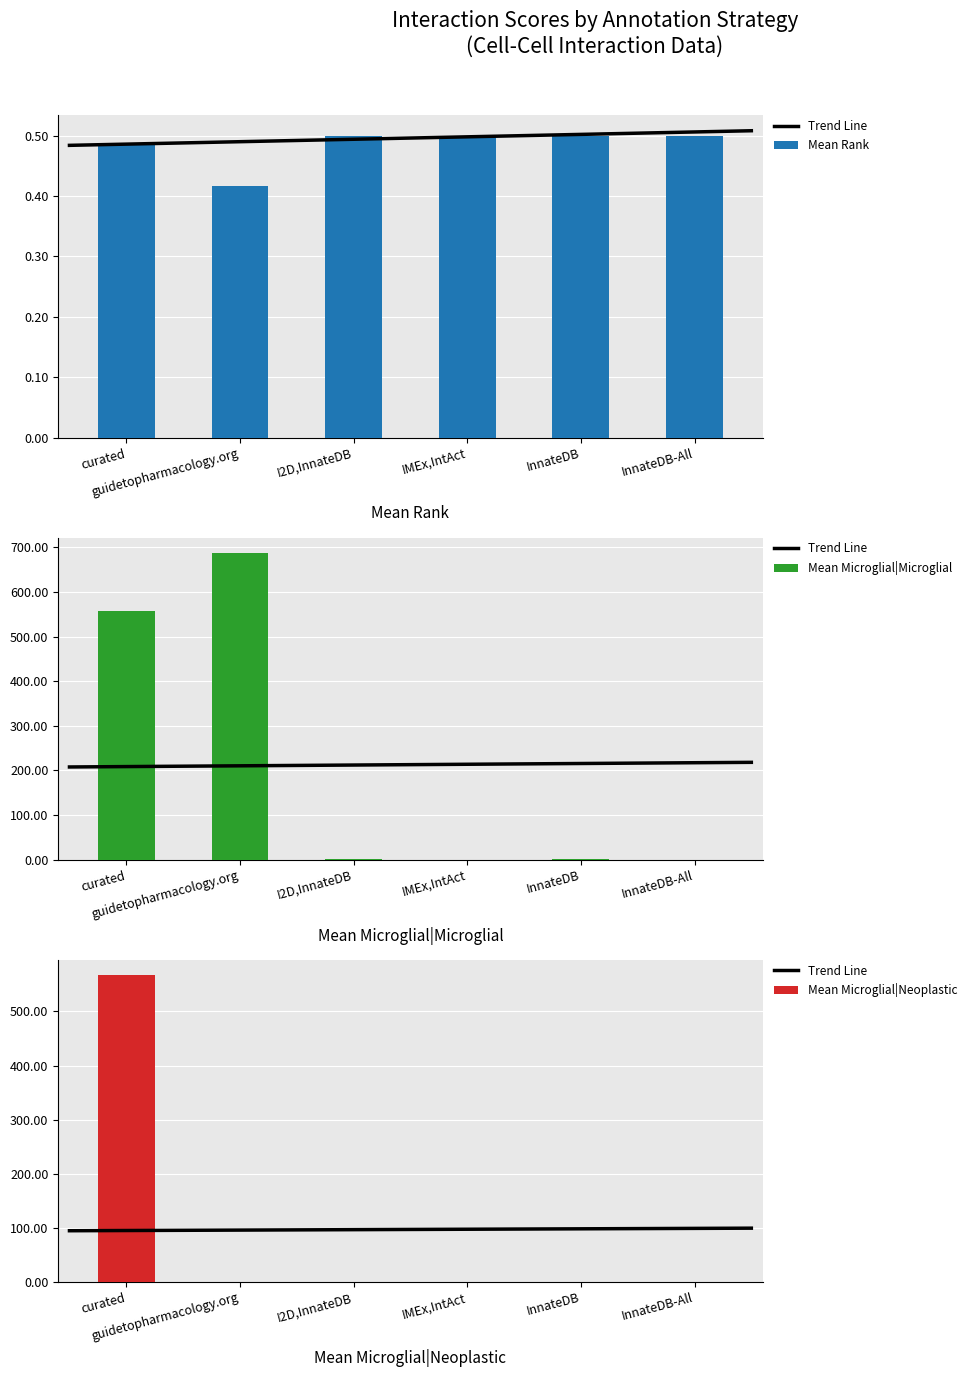

What is the value of the mean_micro_neo bar at the 3rd from the left?

0.2